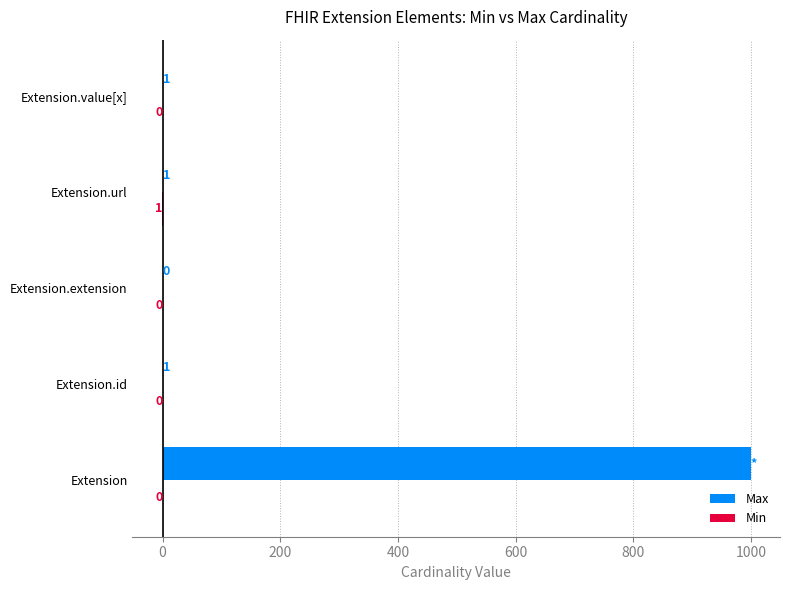

True or false: Max has a value of 1 at Extension.id.

True